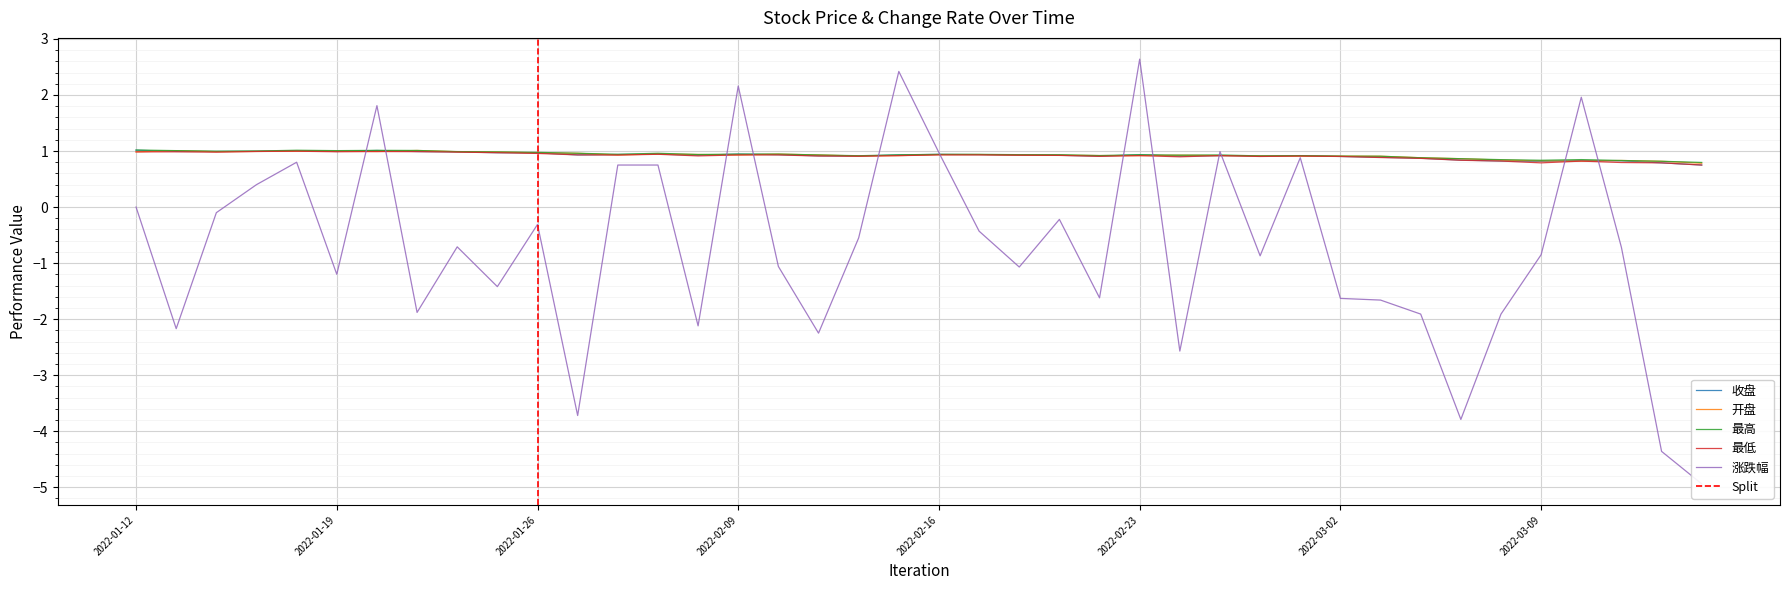

How many interior local peaks does the 开盘 series have?

7